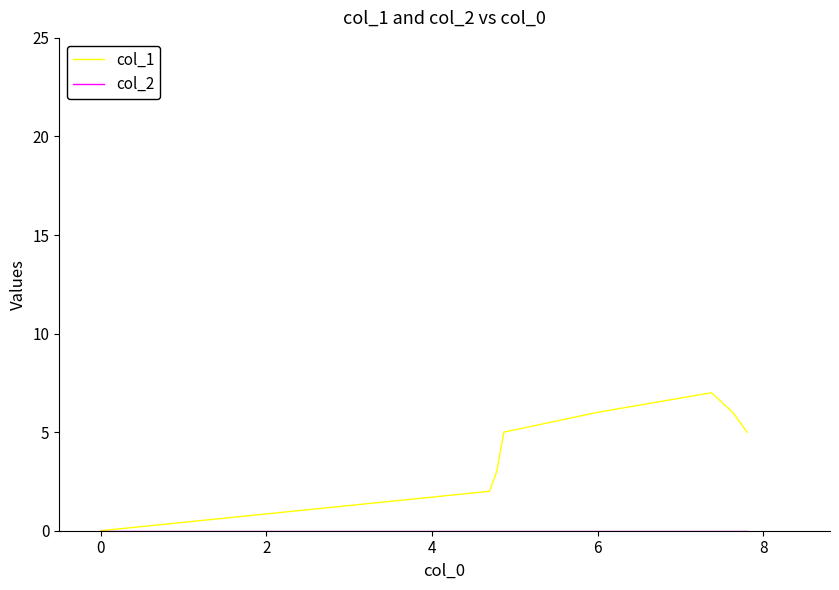

What is the maximum value for col_1?

7